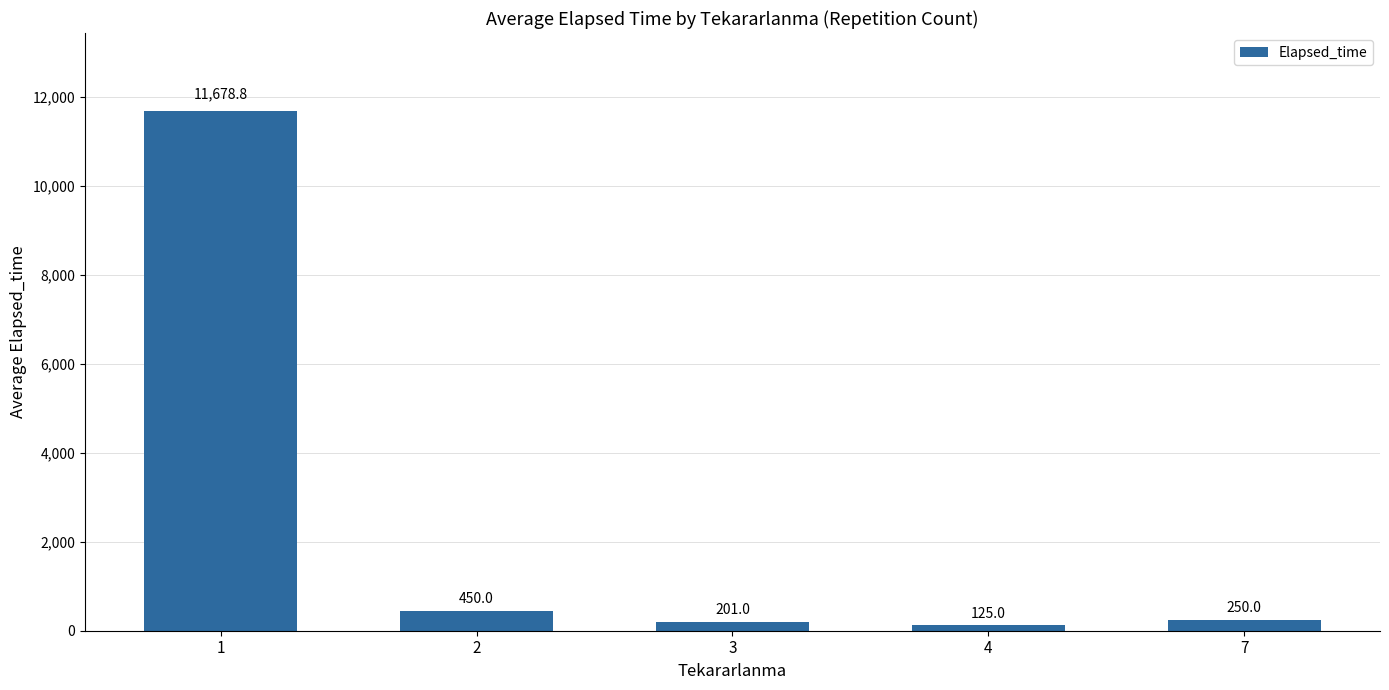

Does the chart contain stacked bars?

No